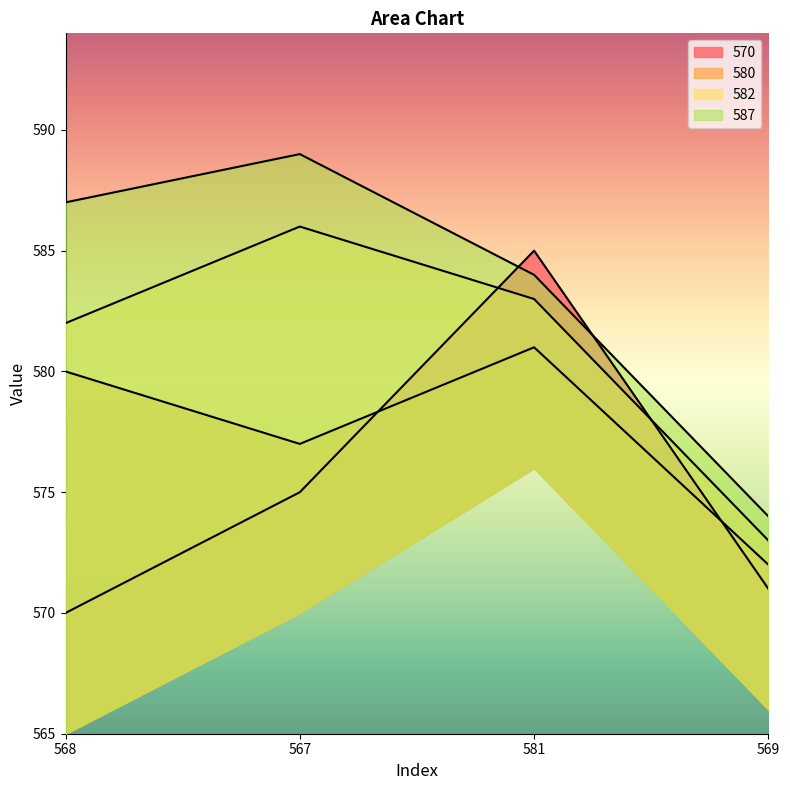

Reading left to right, what are all the values shown in this chart?

570: 570	575	585	571
580: 580	577	581	572
582: 582	586	583	573
587: 587	589	584	574